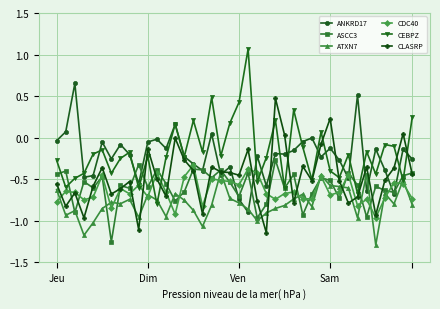

True or false: ASCC3 has more than 2 points higher than both neighbors.

True